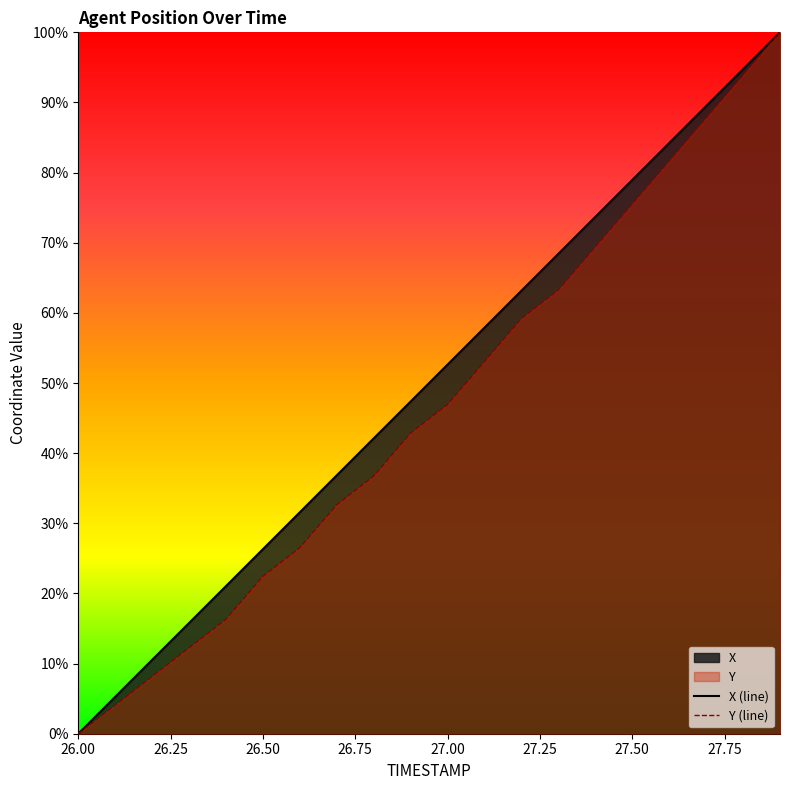

Does the chart have visible grid lines?

No